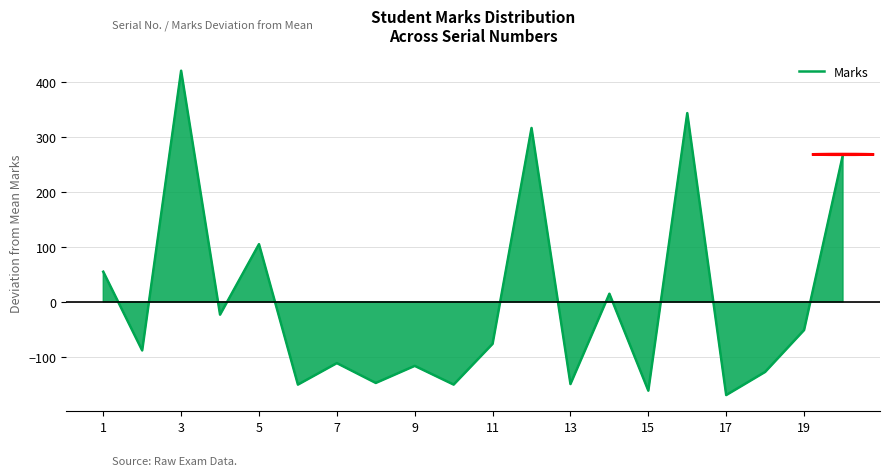

What is the smallest value displayed?

-169.2